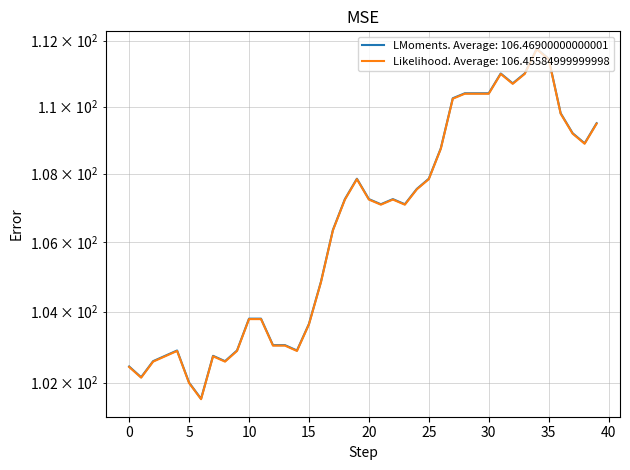

Is it true that col_5 equals 102.9 at 14?

True